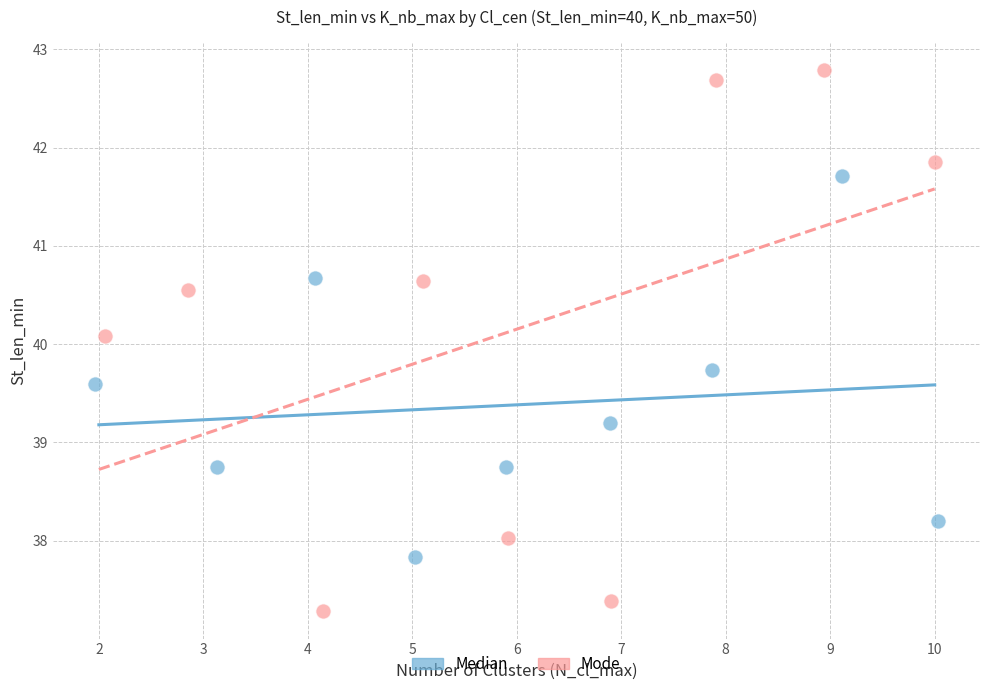

Which series contains the highest Y value?

Mode